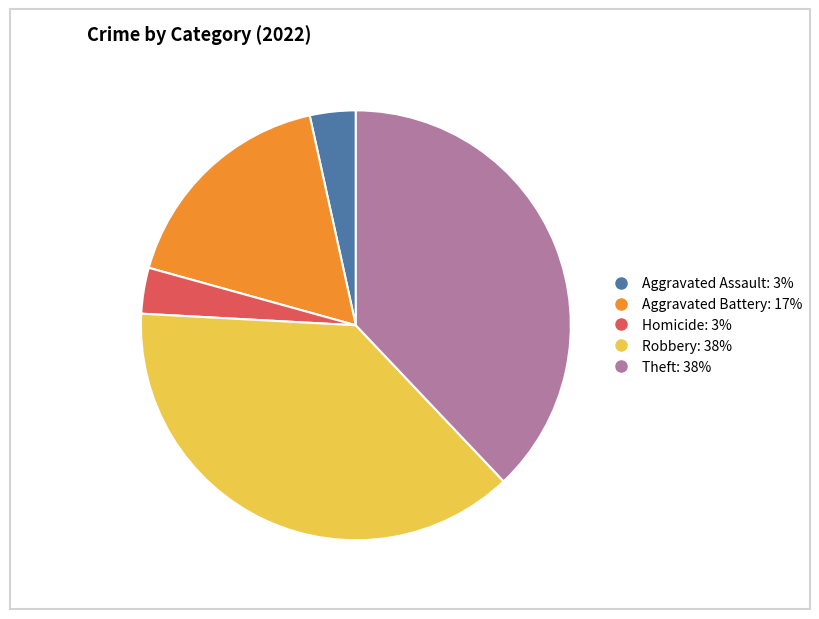

How many slices are in this pie chart?

5